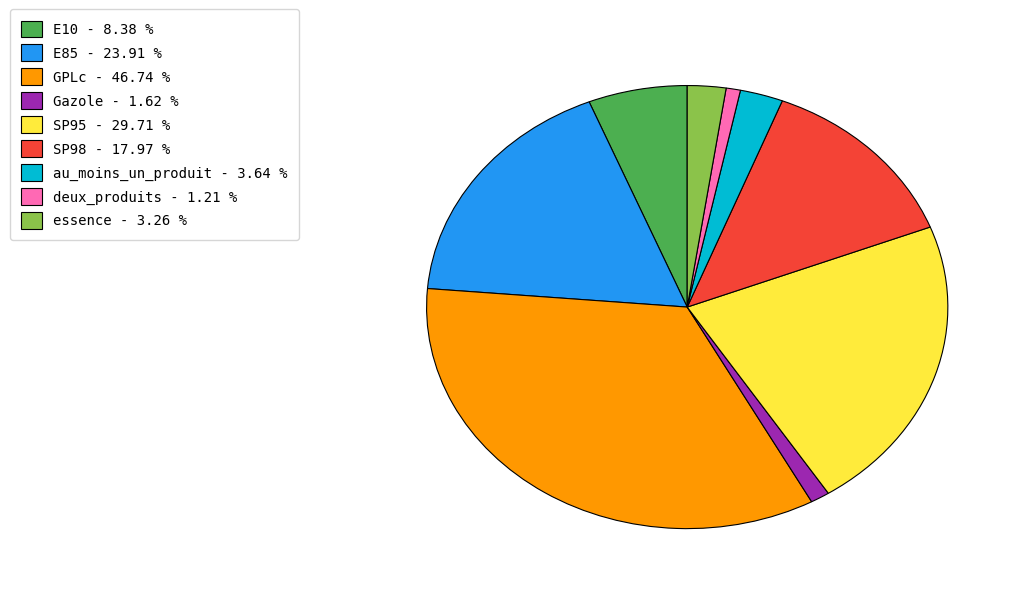

Is the sum of E10 and E85 greater than half?

No